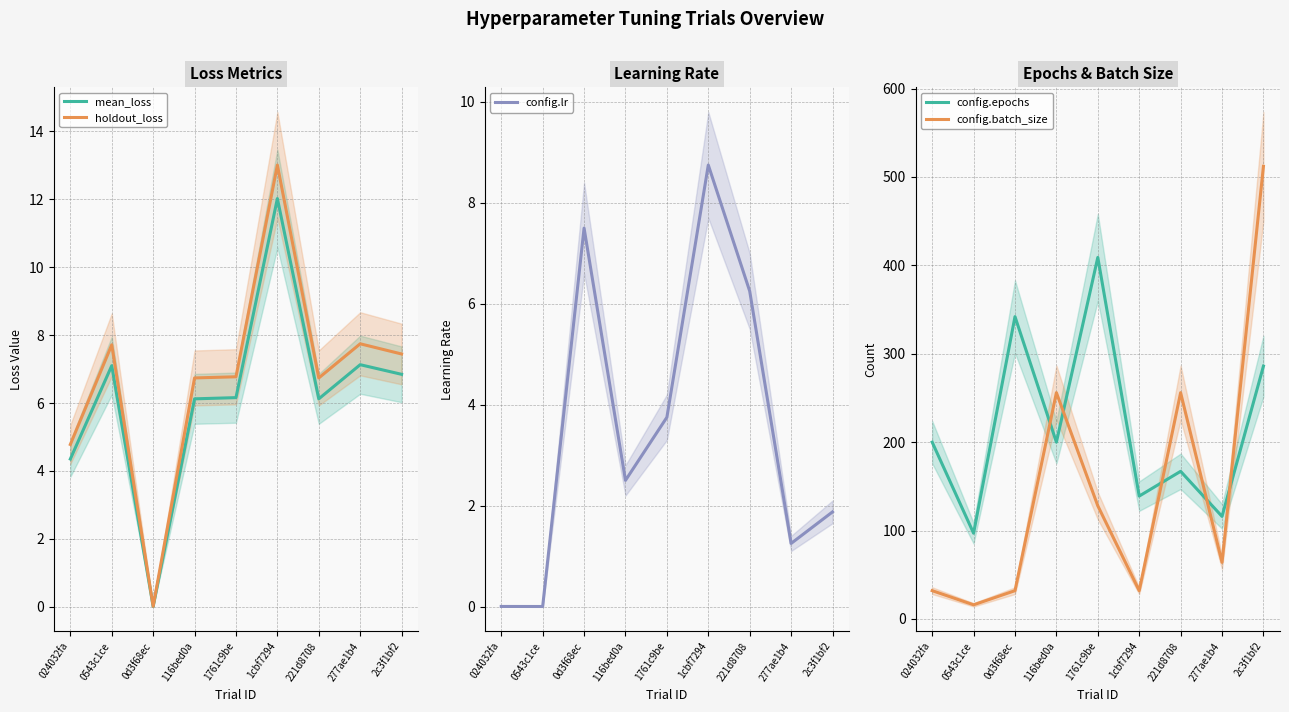

What are all the series names shown in the legend?

mean_loss, holdout_loss, config.lr, config.epochs, config.batch_size